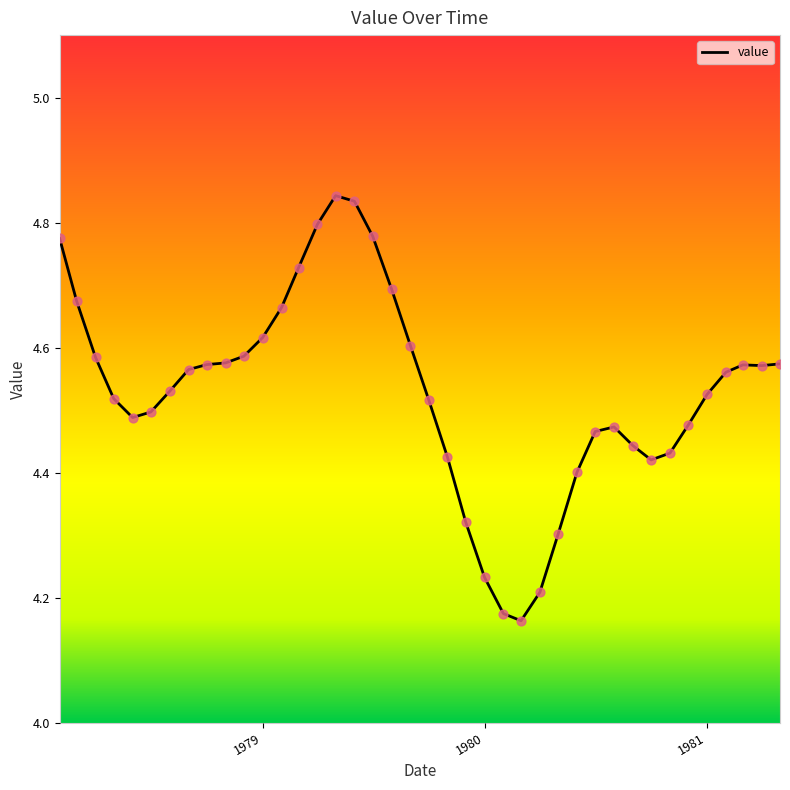

What is the difference between the maximum and minimum values?

0.7